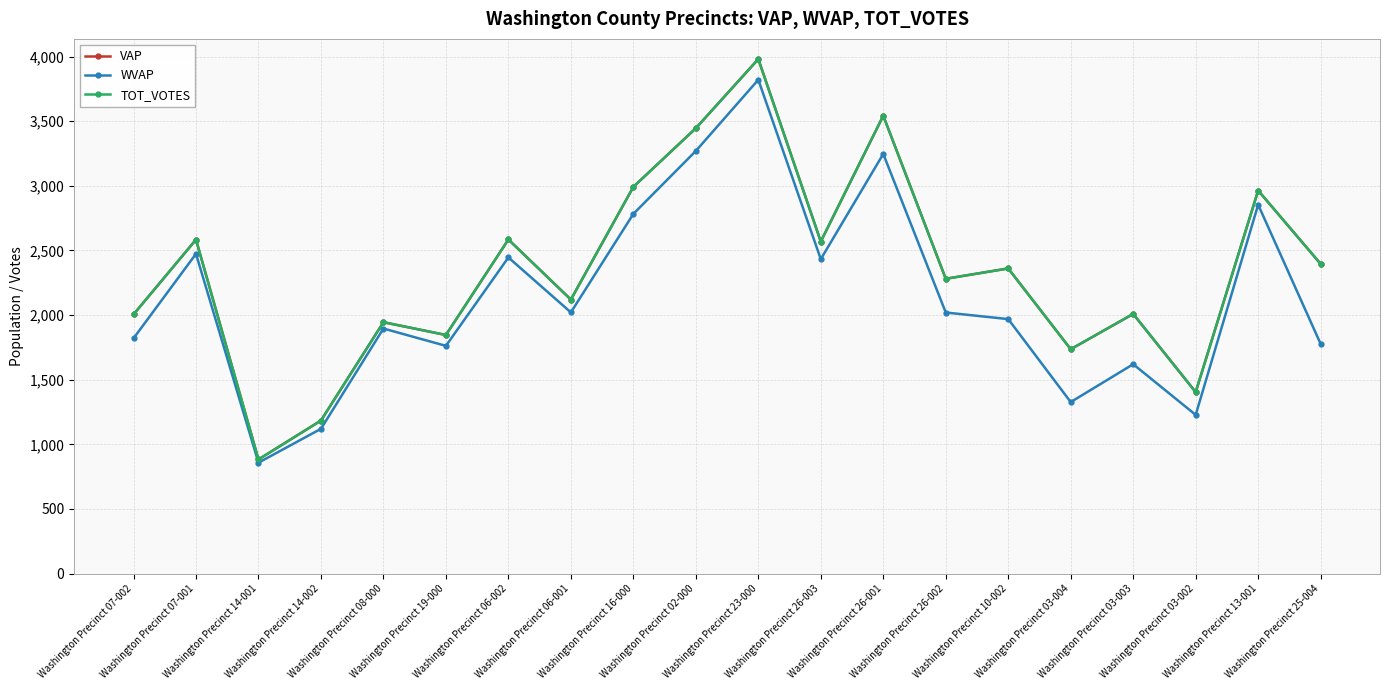

Does the chart have visible grid lines?

Yes